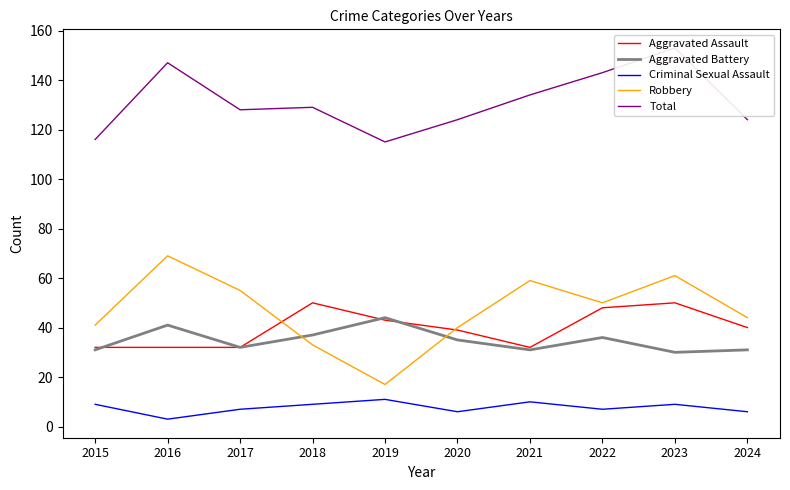

What is the maximum value shown in the chart?

153